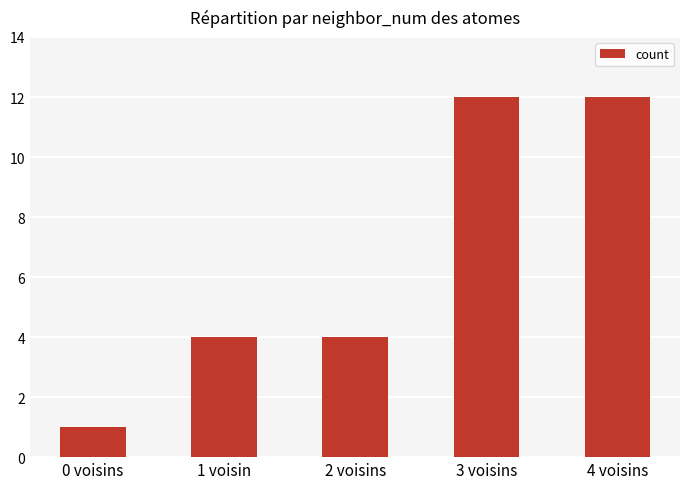

What is the sum of the values at 4 voisins and 1 voisin?

16